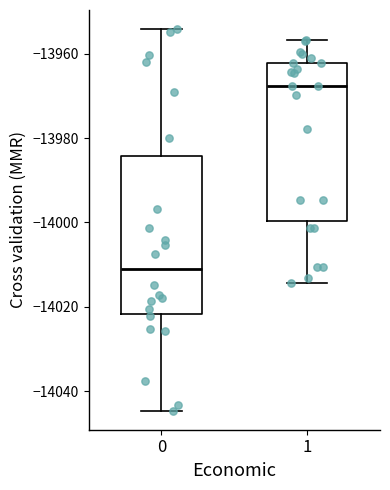

Reading left to right, read every box against the y-axis: the position of its median line, the range the box covers, and the ends of its whiskers. The values are not printed on the chart, so give them approximately, as read against the axis.

0: median -14012, box -14022 to -13984, whiskers -14044 to -13954
1: median -13968, box -14000 to -13962, whiskers -14014 to -13956